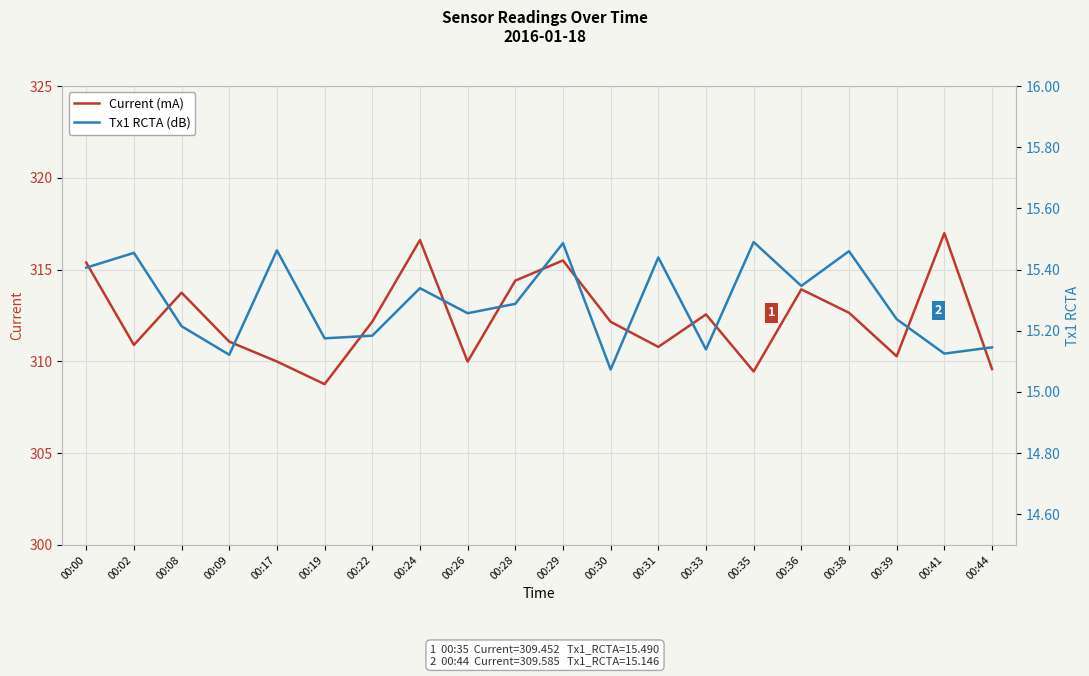

Which series changed the most between 00:00 and 00:19?

Current (mA)